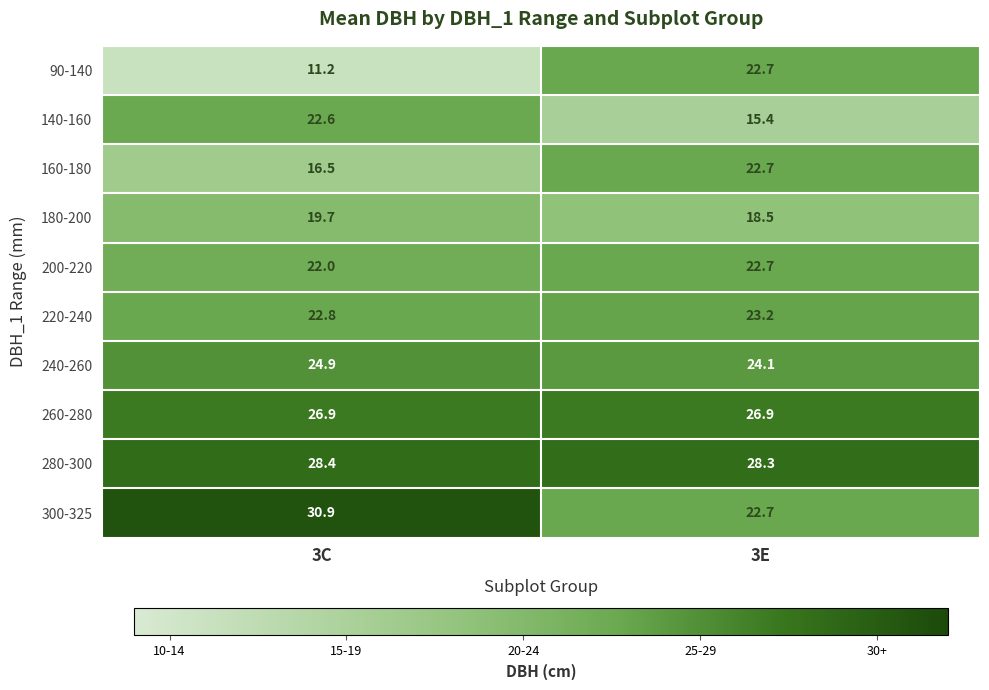

What is the average value of the 240-260 series?

24.5